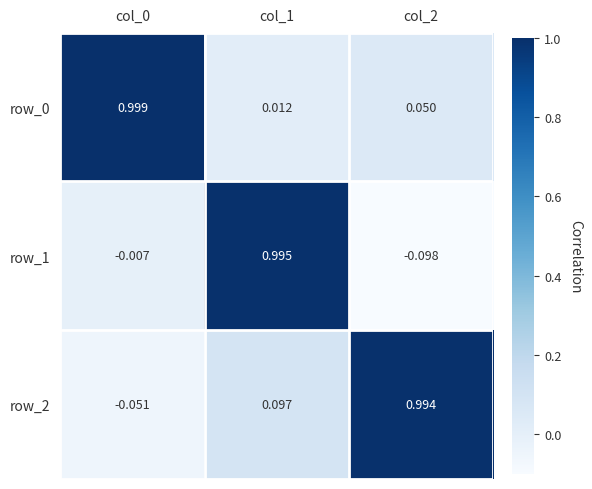

What value does the row_1 series have at col_1?

1.0